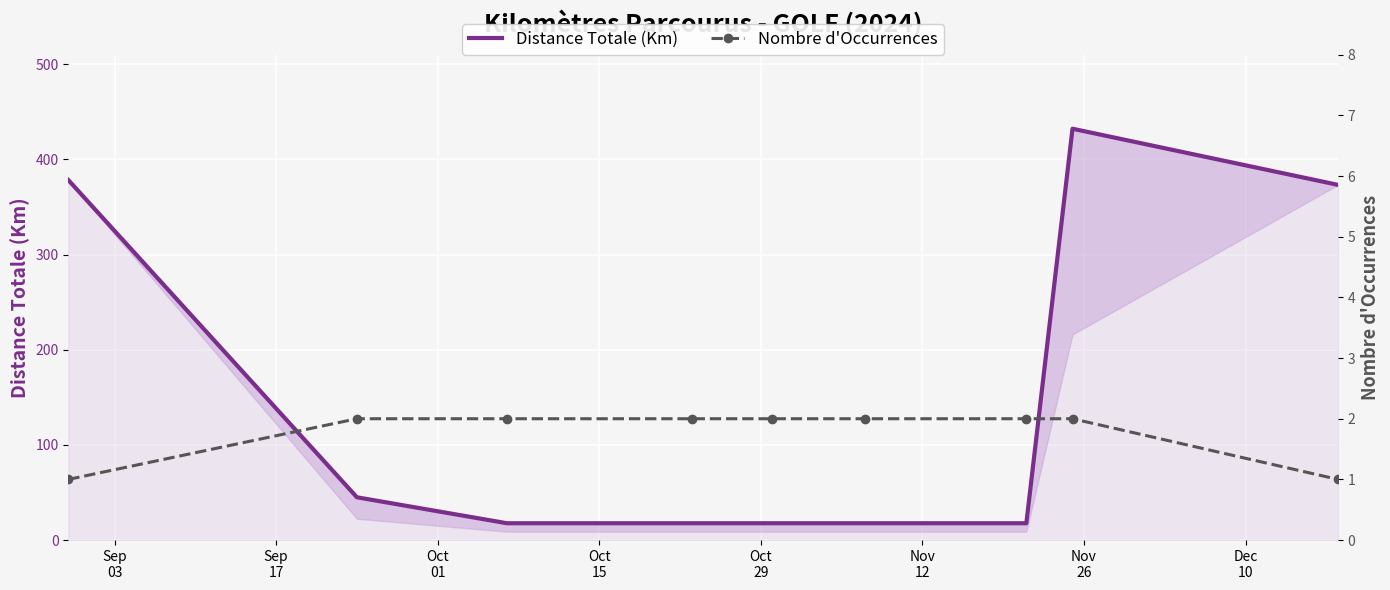

What is the spread (max minus min) of values at Oct
01?

15.7